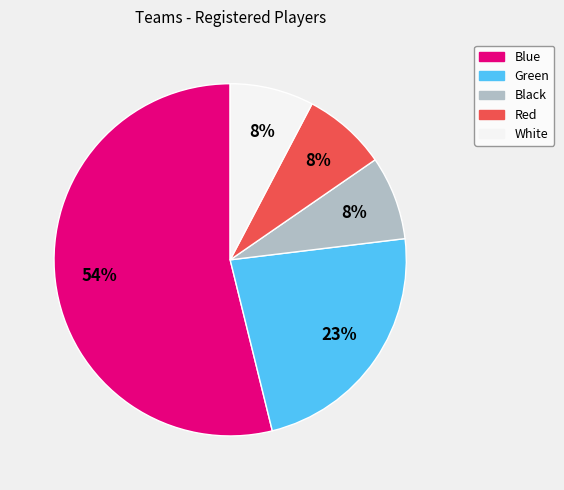

Is it true that Red is 14% of the pie?

False